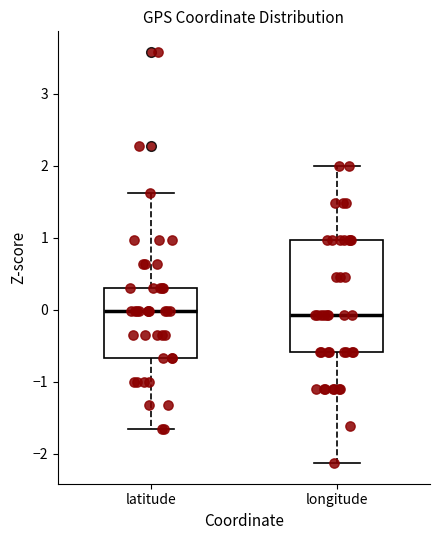

Comparing the boxes themselves (not the whiskers), which one is the tallest?

longitude